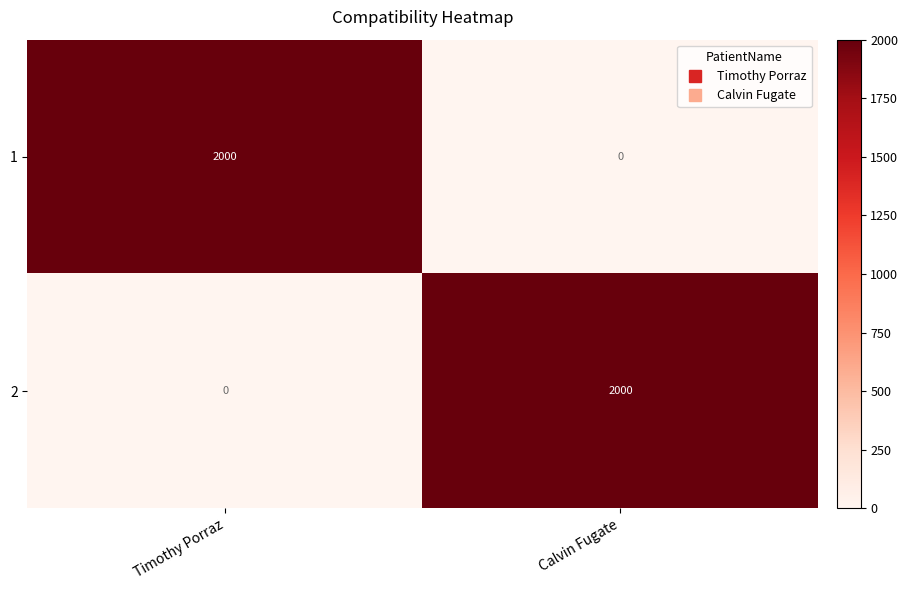

Reading left to right, list all the values displayed in this chart.

1: Timothy Porraz=2000	Calvin Fugate=0
2: Timothy Porraz=0	Calvin Fugate=2000